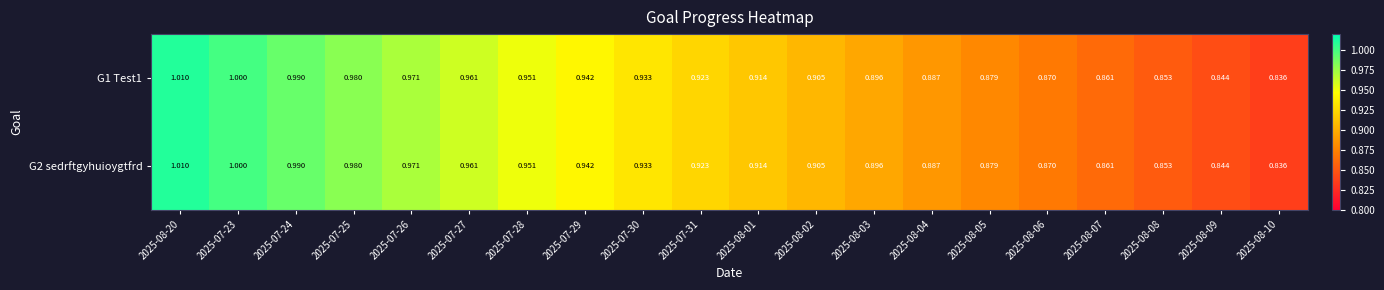

Is the value of G2 sedrftgyhuioygtfrd at 2025-08-05 greater than the value of G1 Test1 at 2025-07-31?

No